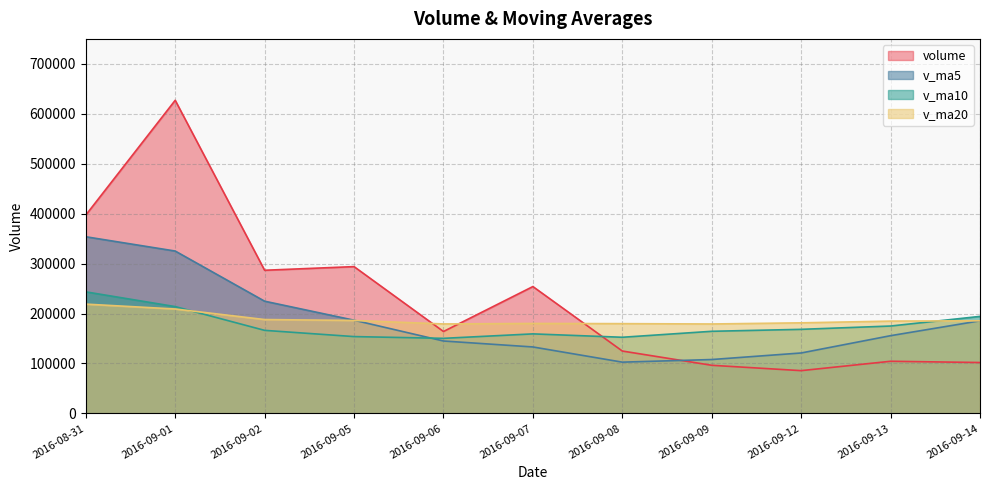

How many lines are shown in the chart?

4